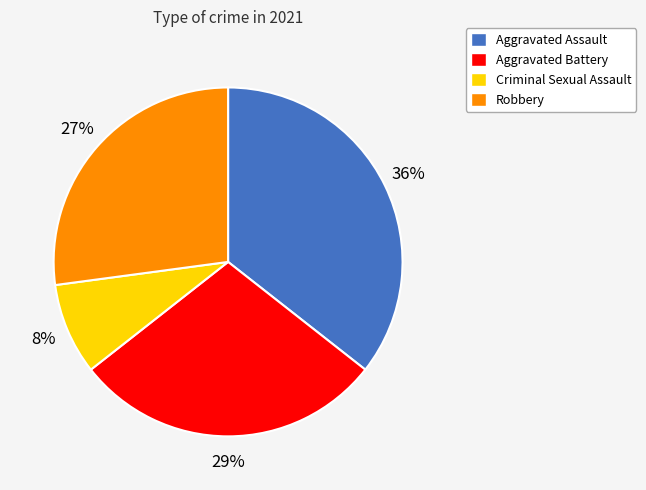

Does any single category account for the majority?

No